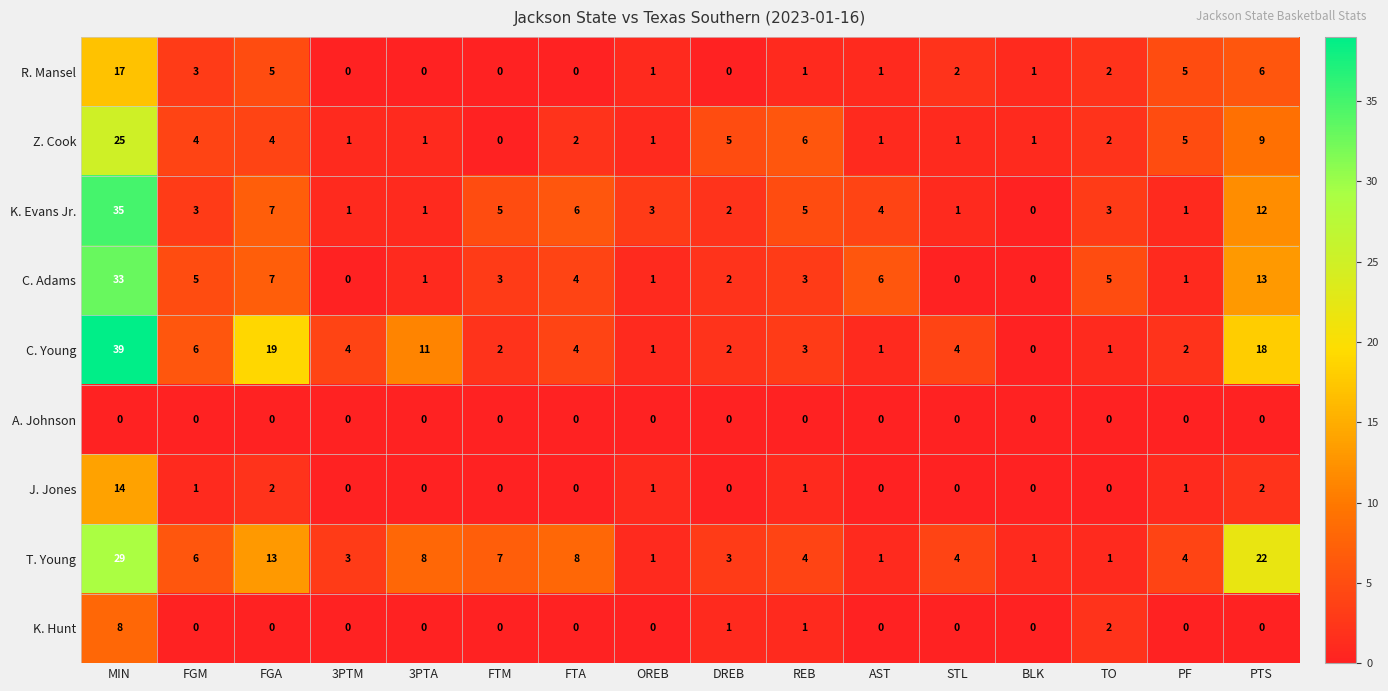

At how many categories does at least one series exceed 29?

1